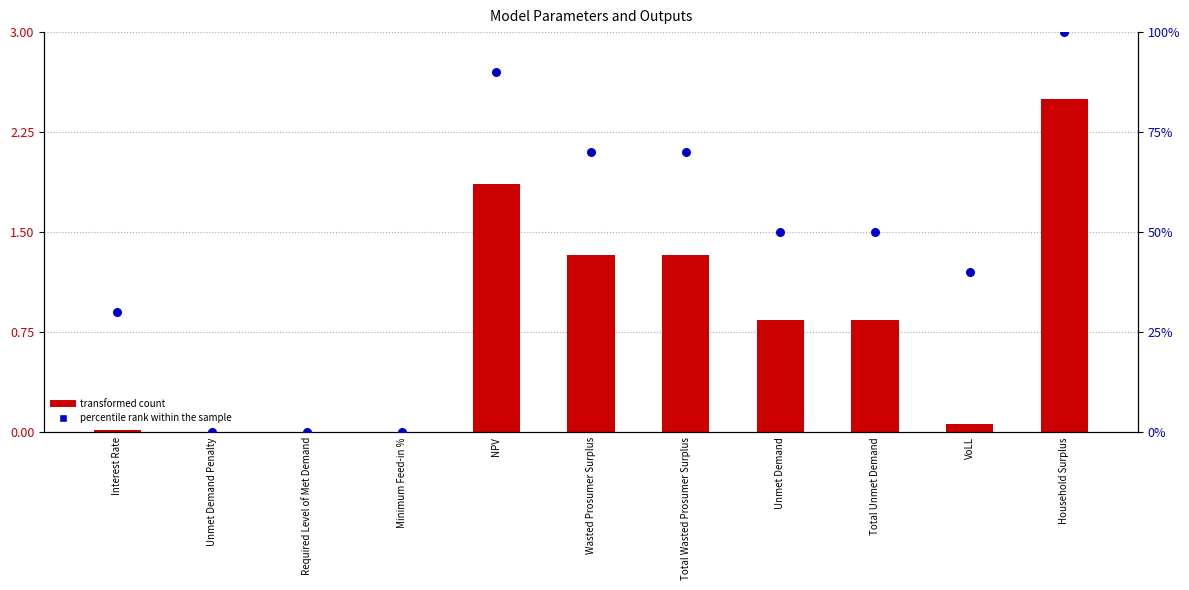

At which category is the sum across all series the highest?

Household Surplus